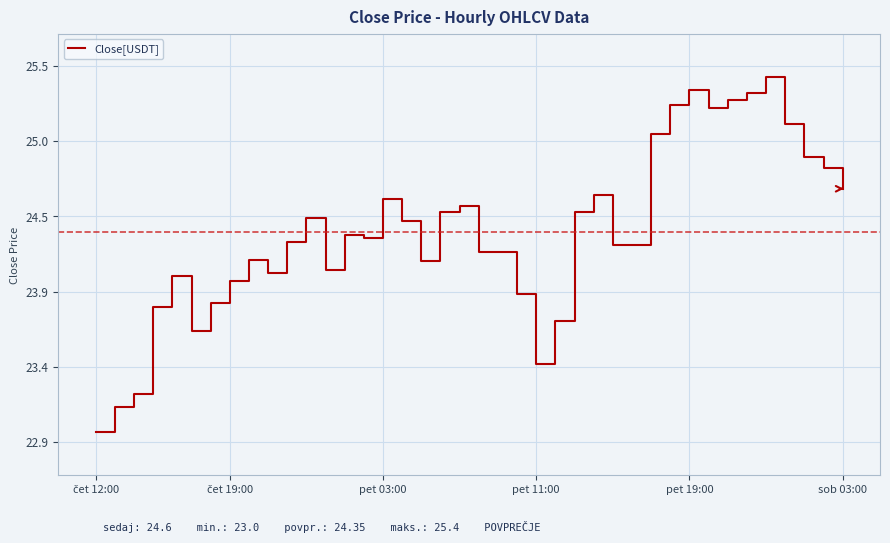

How many points are higher than both their immediate neighbors (excluding endpoints)?

9